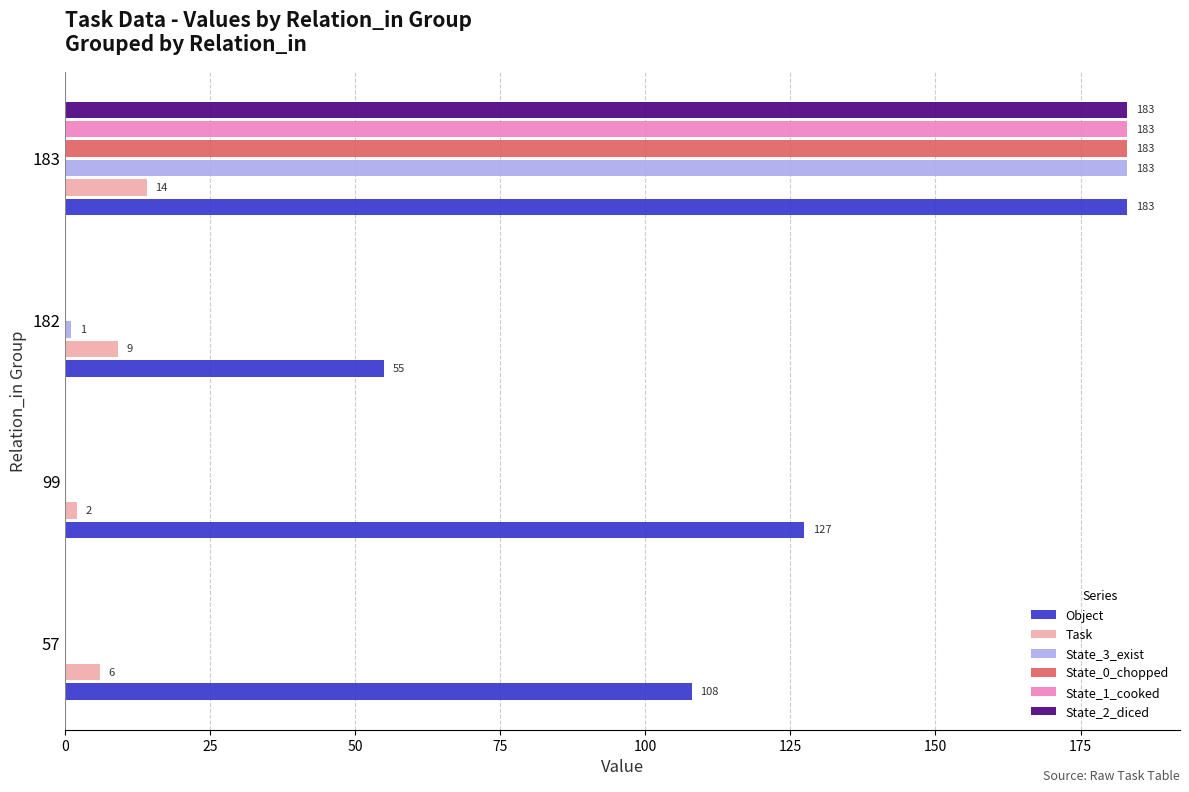

Which category has the highest value in the Object series?

183